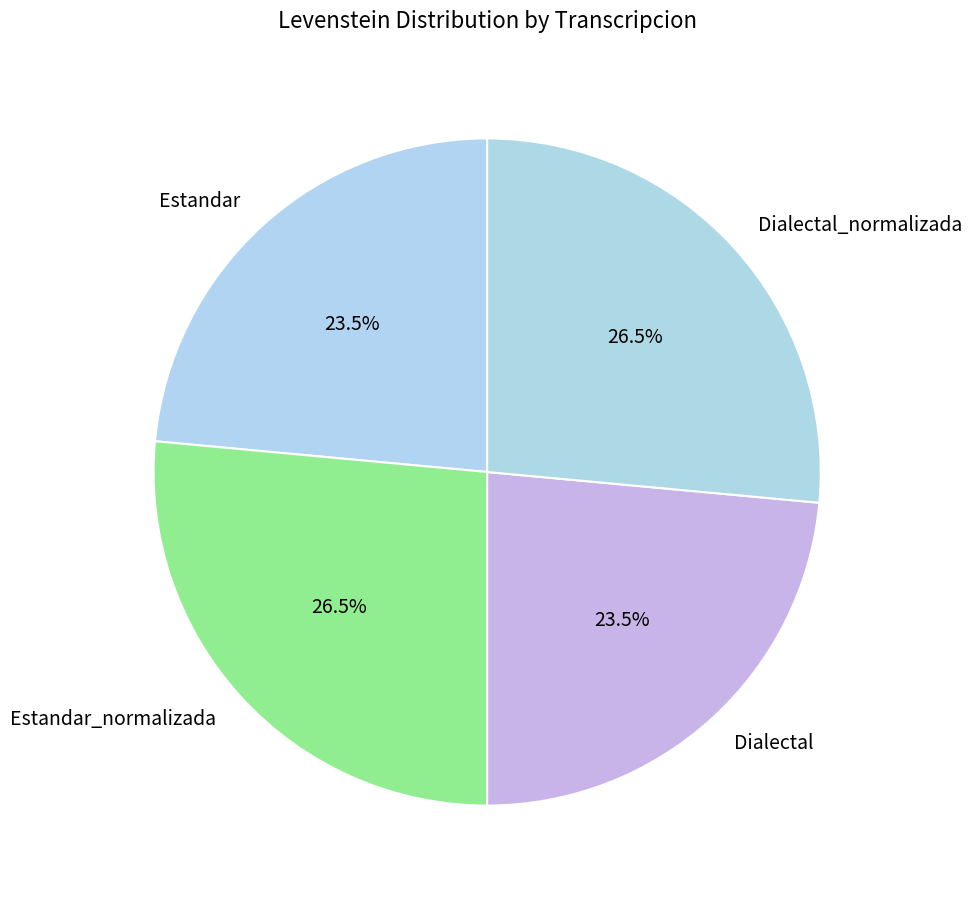

Which has a higher value, Dialectal or Dialectal_normalizada?

Dialectal_normalizada